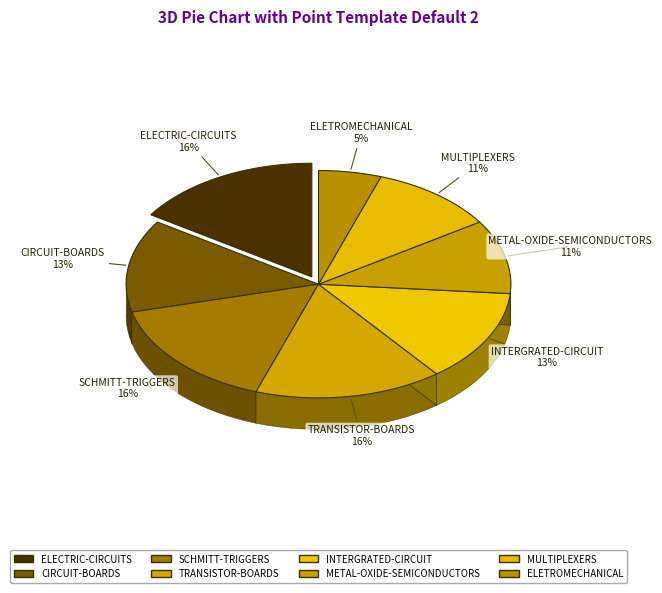

How many slices are in this pie chart?

8